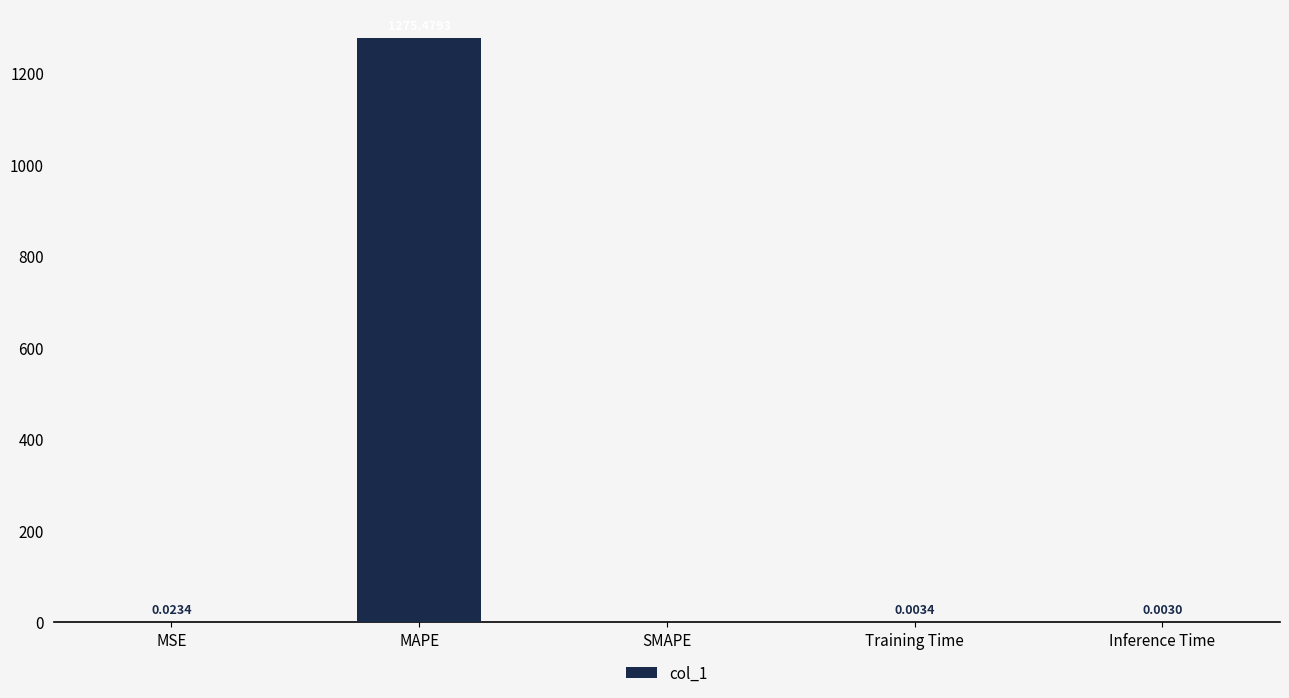

Which has a higher value, MSE or Inference Time?

MSE